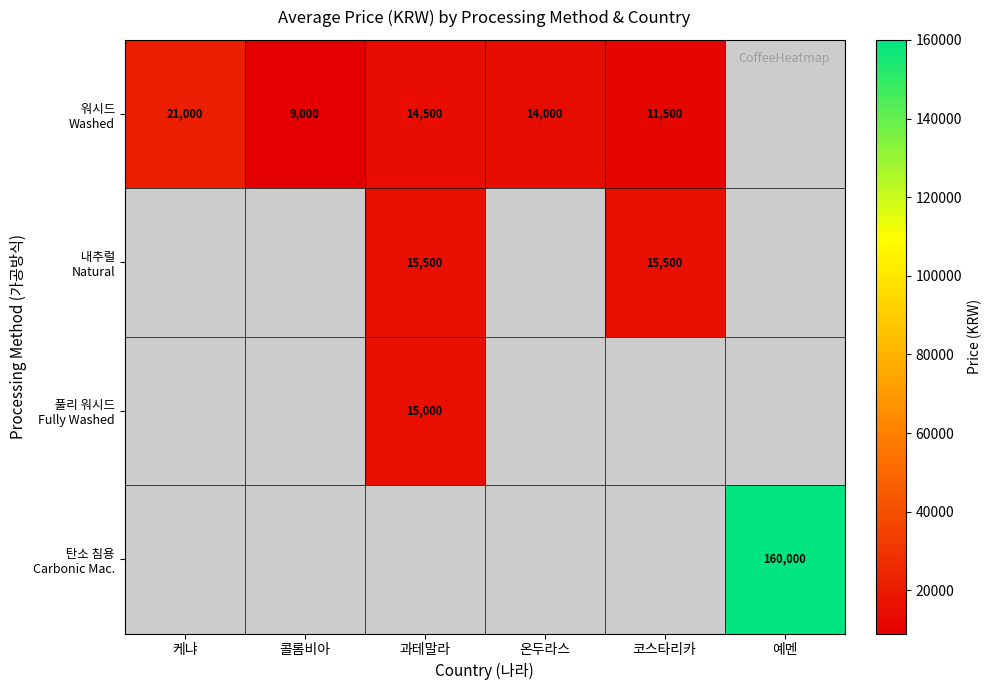

How many series are shown in this chart?

4